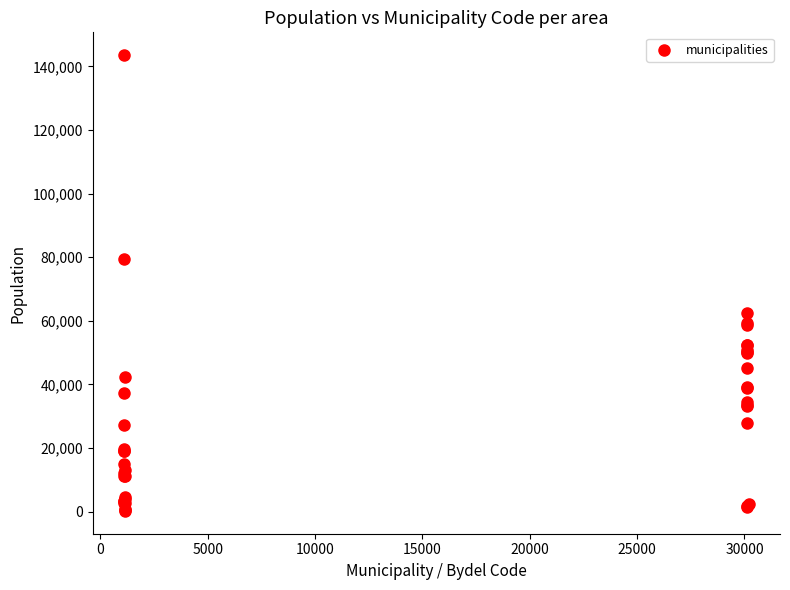

What Y value in the scatter plot is closest to 71886?

79537